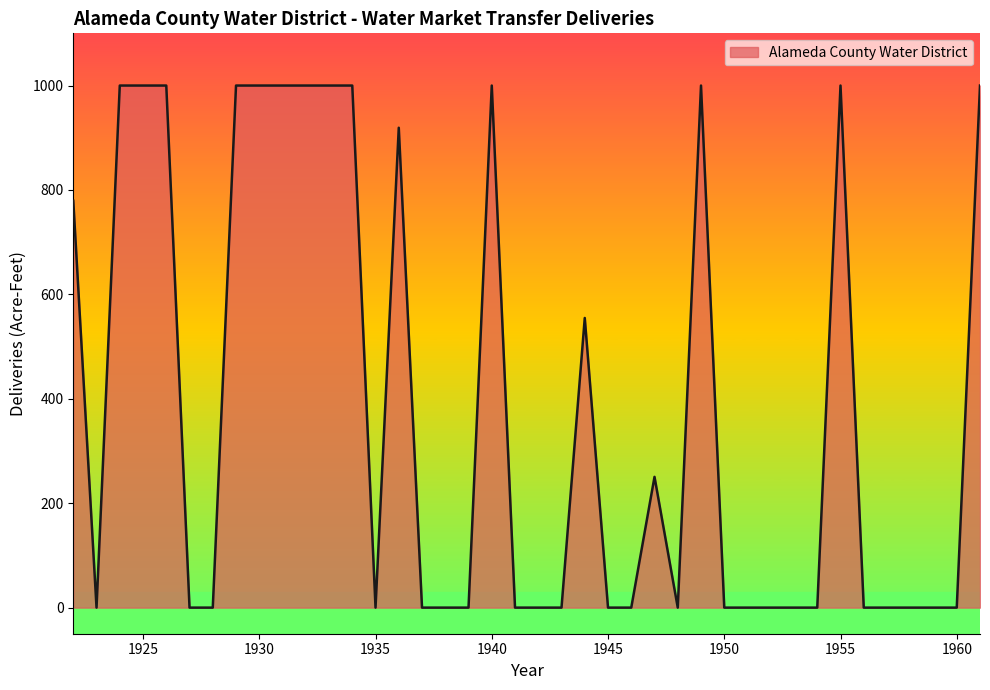

What is the difference between the maximum and minimum values?

1000.0